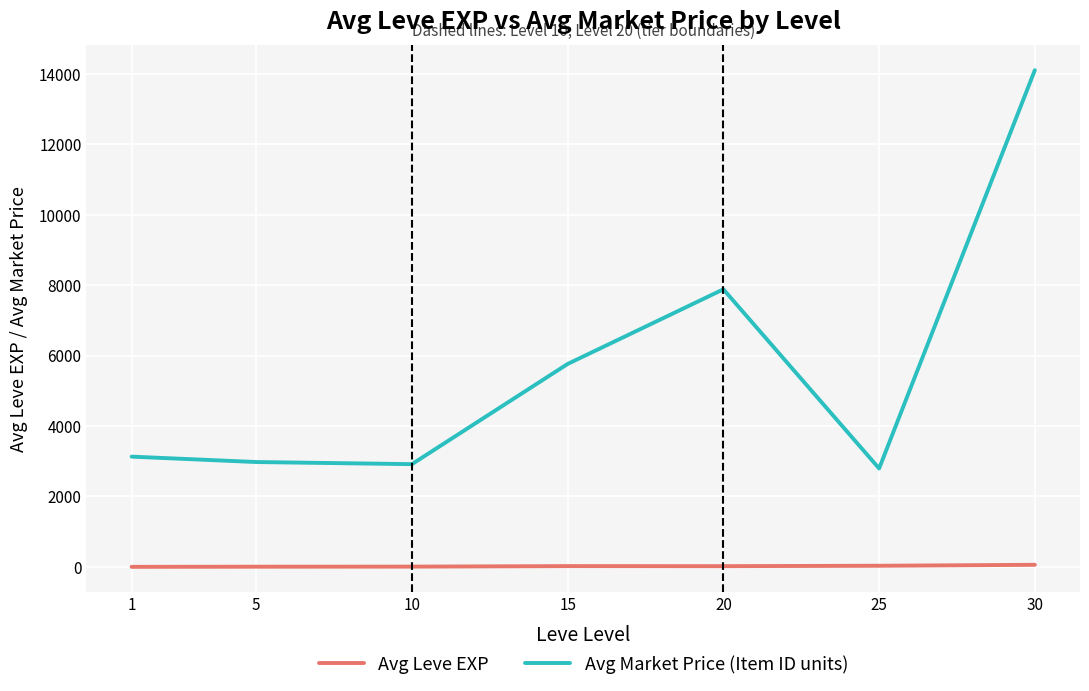

How many values in the Avg Leve EXP series are below 21?

3